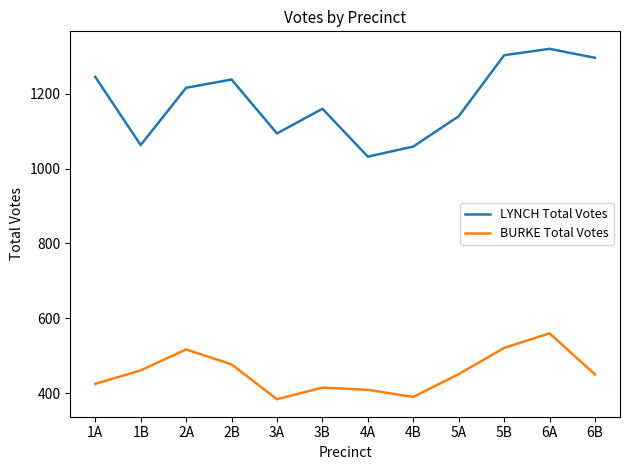

The value of BURKE Total Votes at 5B is 521. True or false?

True